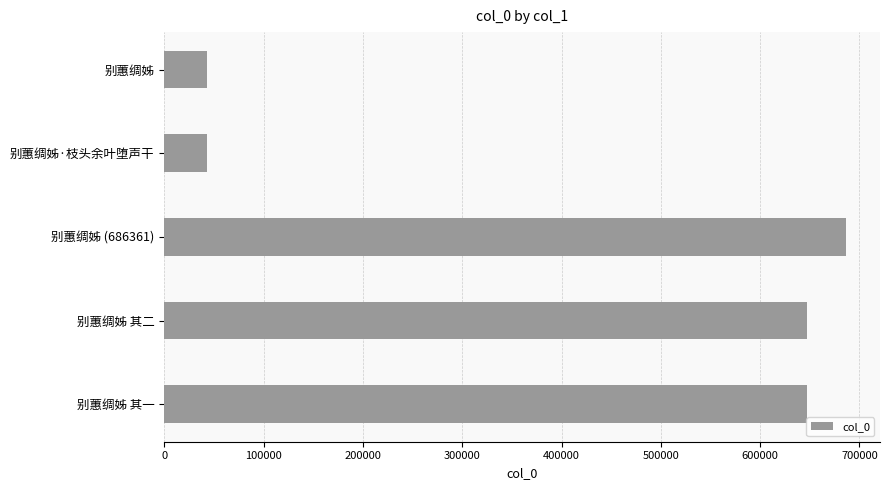

How many bars are there in total?

5